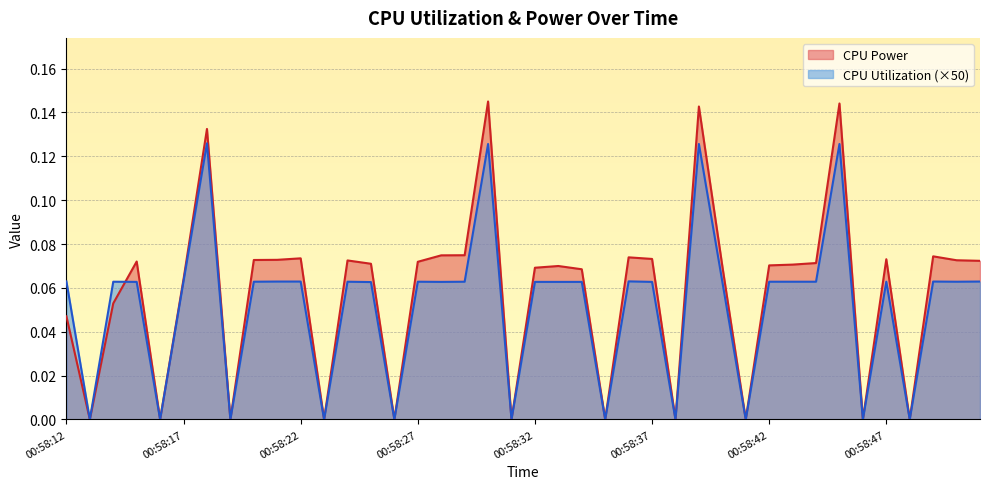

In CPU Utilization, how many points are lower than both neighbors (excluding endpoints)?

13